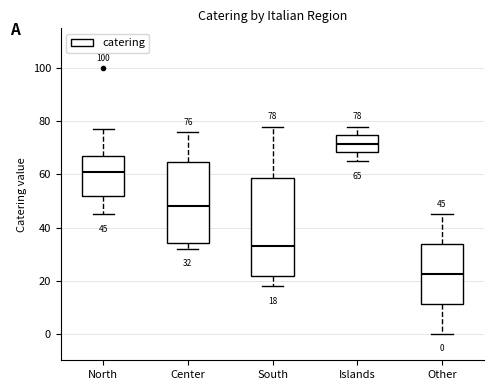

Which box has the lowest median line?

Other